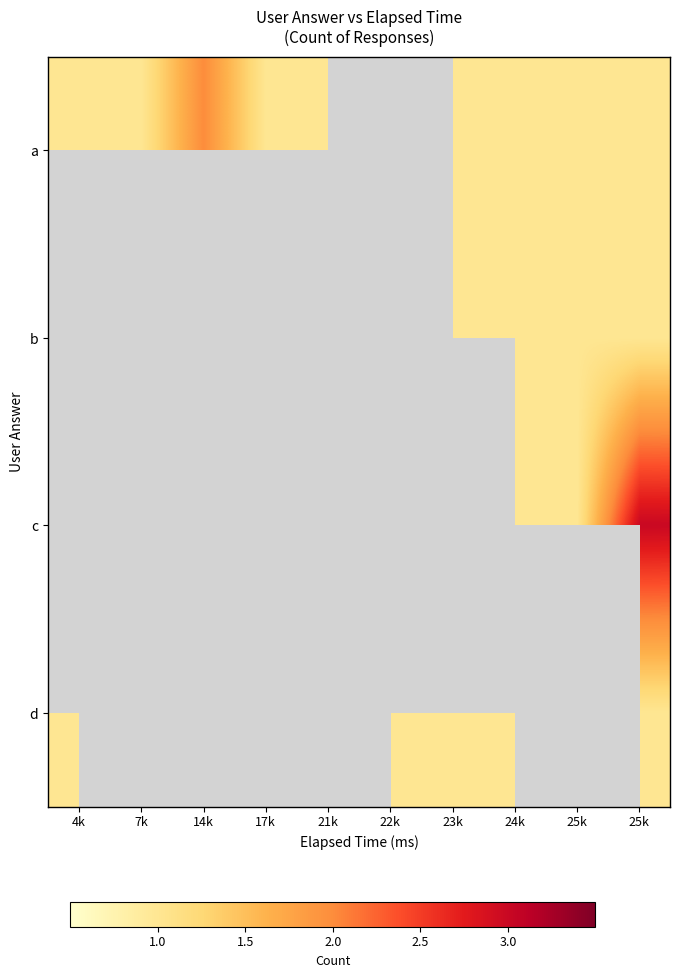

How many data points in a are less than 2?

8